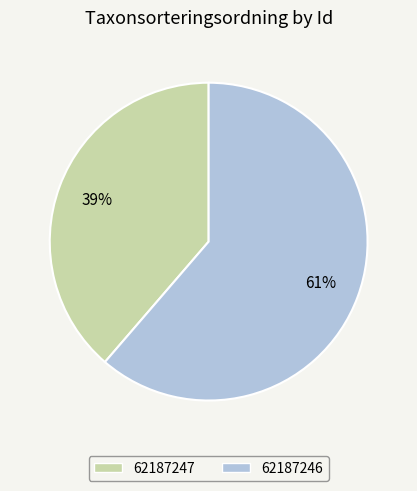

What is the ratio of the value at 62187247 to the value at 62187246?

0.6